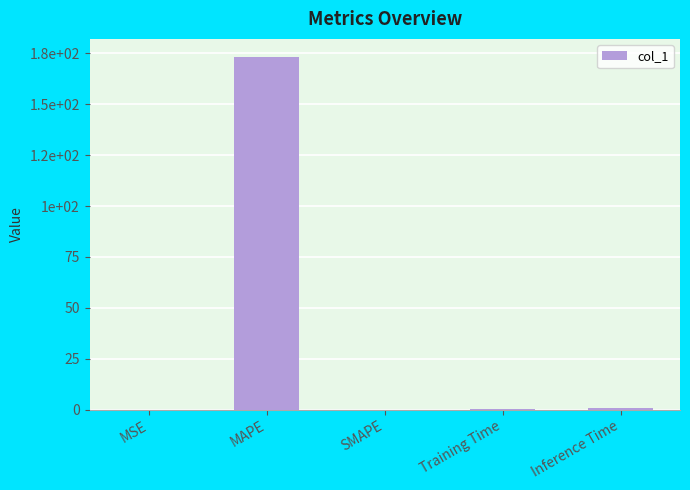

Between Training Time and MAPE, which is larger?

MAPE